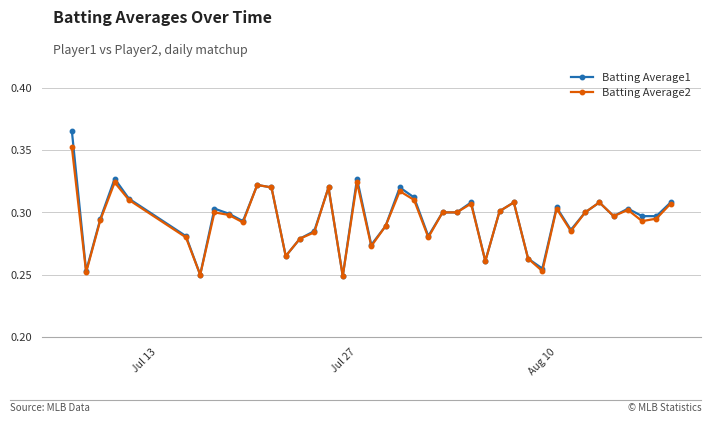

True or false: Batting Average1 has more than 1 interior local peaks.

True